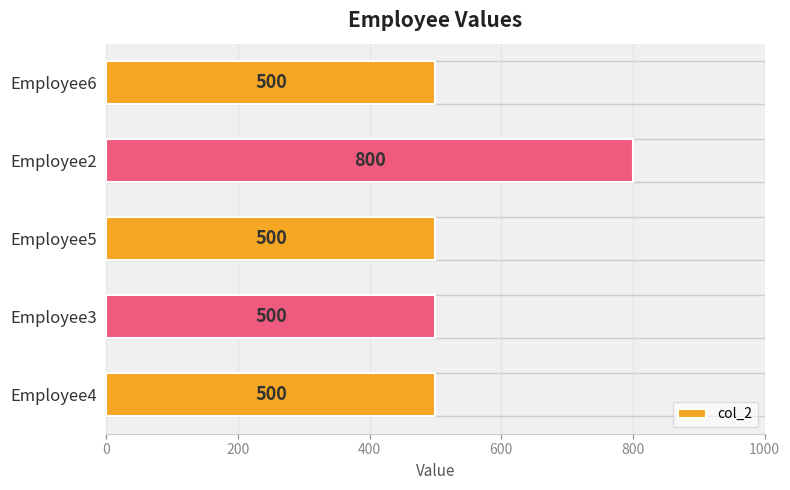

True or false: the data shows 500 at Employee6.

True